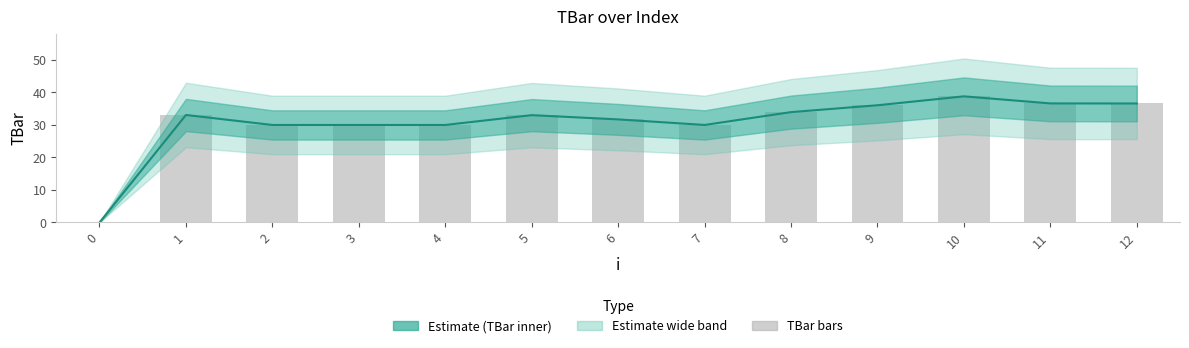

What is the value of the TBar bar at the 11th from the left?

38.8